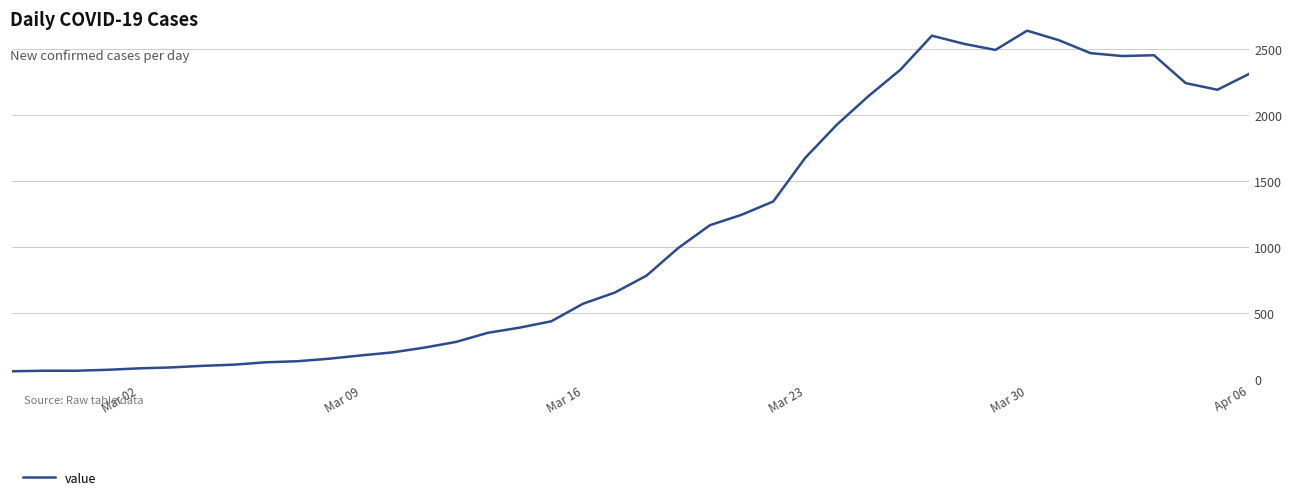

What is the greatest value displayed?

2638